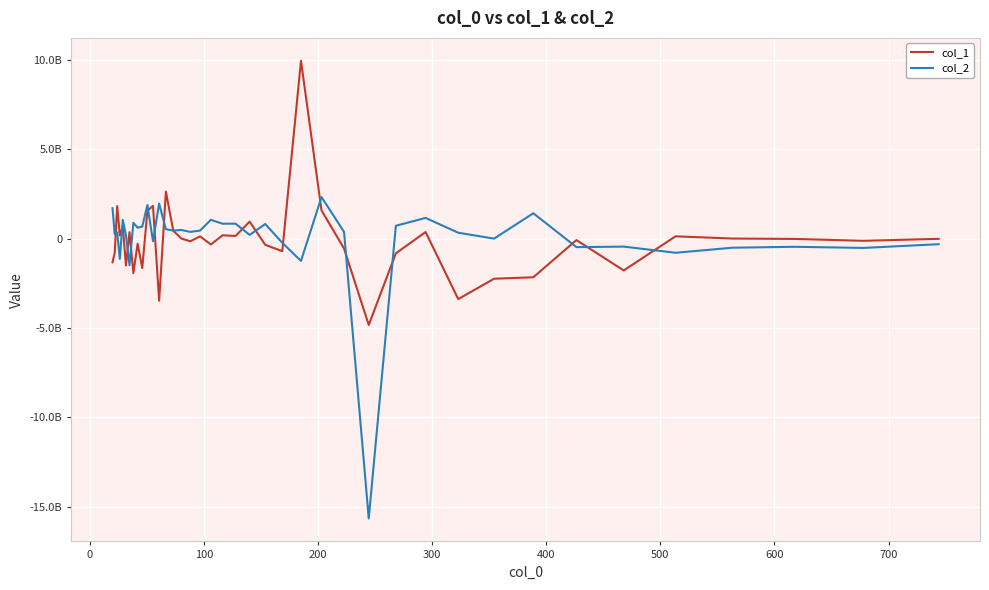

True or false: col_2 has more than 0 interior local peaks.

True